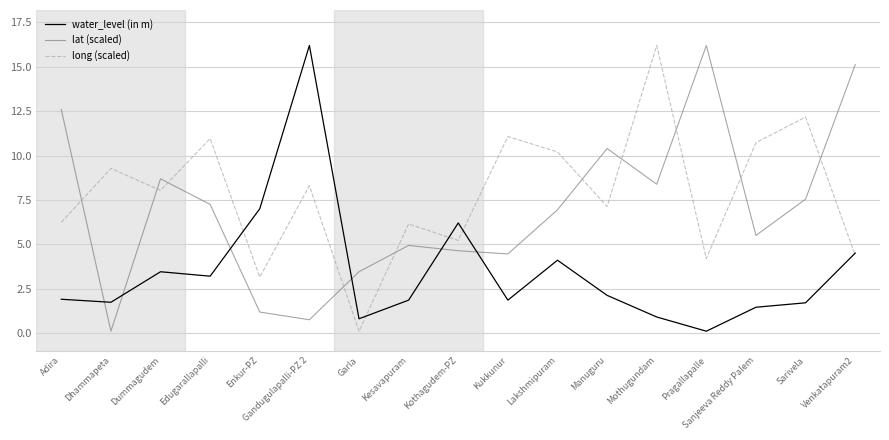

What is the spread (max minus min) of values at Garla?

3.4